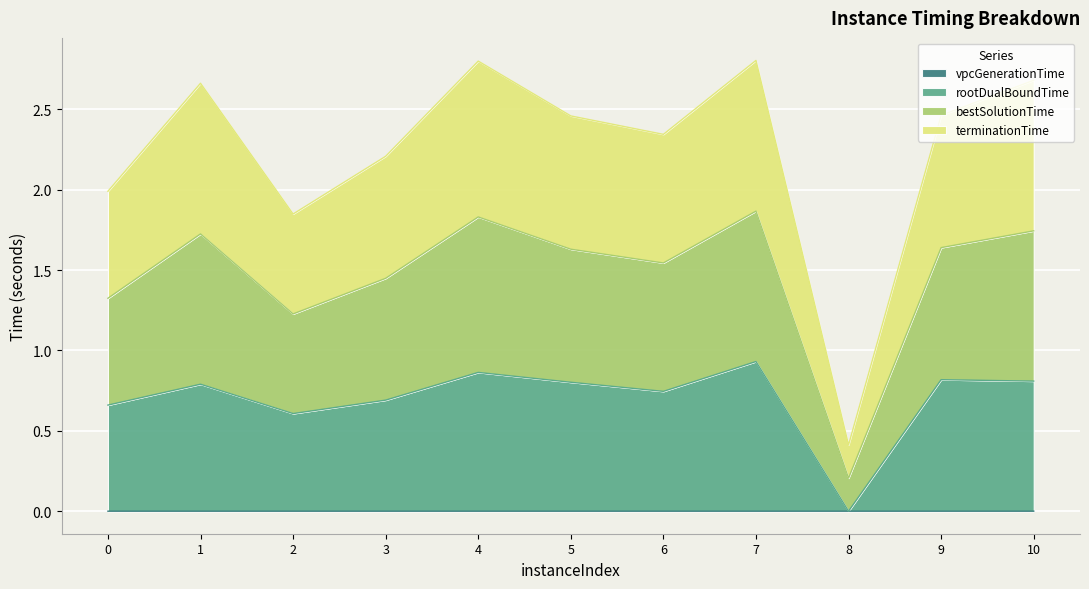

True or false: bestSolutionTime and vpcGenerationTime cross at least once.

False